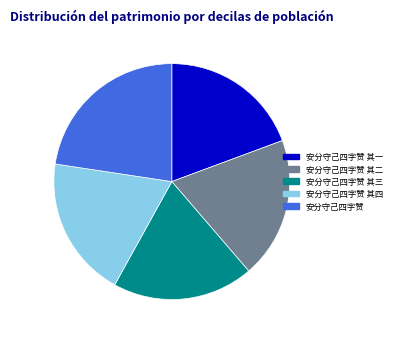

Count the number of slices in the pie.

5